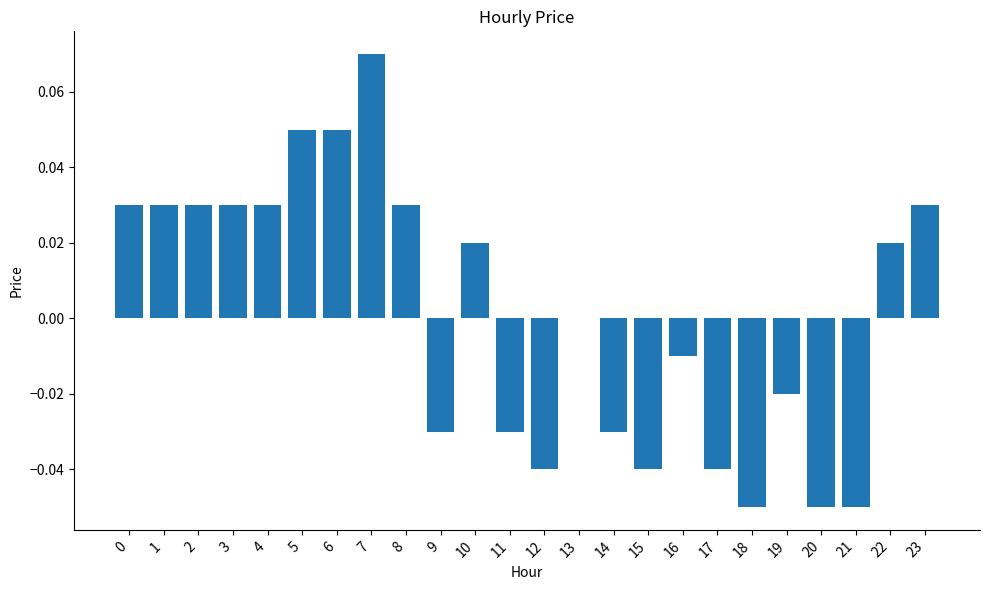

Which has a higher value, 10 or 11?

10